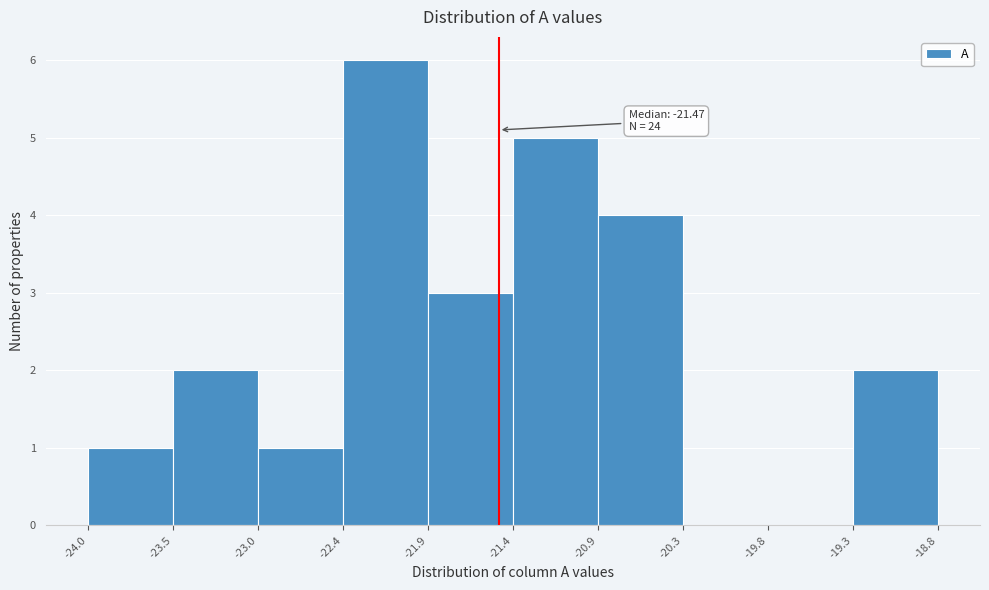

Which range on the x-axis has the tallest bar?

-22.4 to -21.9